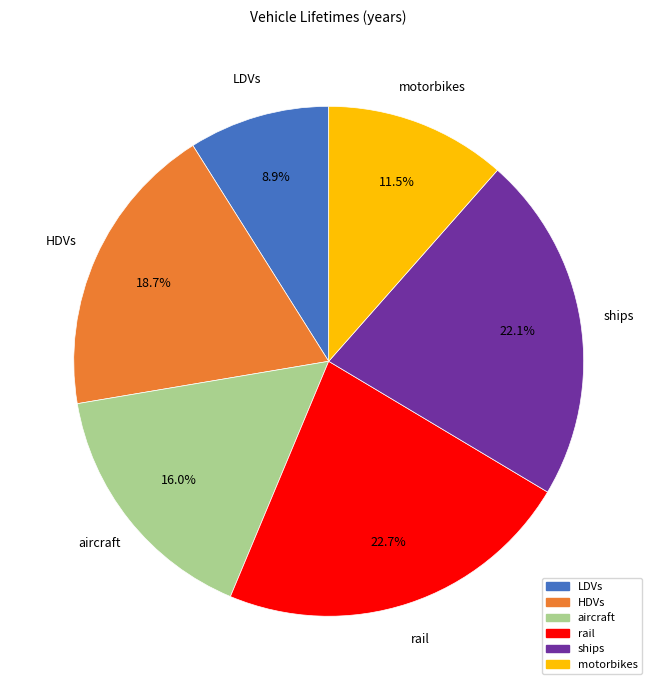

Rank the categories by value from highest to lowest.

rail, ships, HDVs, aircraft, motorbikes, LDVs